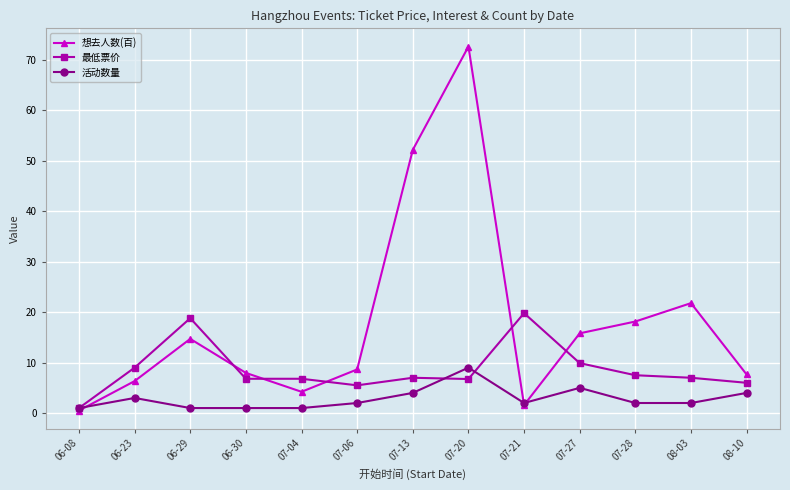

Rank the series by their average value, from highest to lowest.

想去人数(百), 最低票价, 活动数量